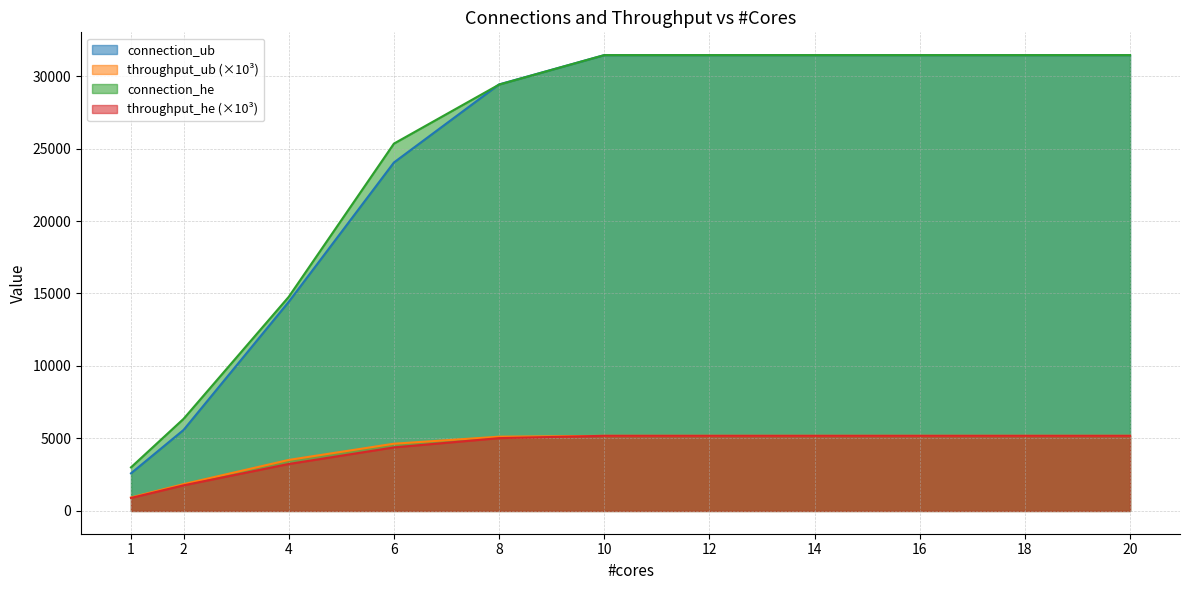

Reading left to right, extract all data points from this chart.

connection_ub: 1=2595.0	2=5588.0	4=14426.0	6=24038.0	8=29424.0	10=31444.0	12=31444.0	14=31444.0	16=31444.0	18=31444.0	20=31444.0
throughput_ub: 1=930.4	2=1849.7	4=3517.9	6=4636.4	8=5120.8	10=5181.4	12=5181.4	14=5181.4	16=5181.4	18=5181.4	20=5181.4
connection_he: 1=3006.0	2=6354.0	4=14771.0	6=25339.0	8=29411.0	10=31444.0	12=31444.0	14=31444.0	16=31444.0	18=31444.0	20=31444.0
throughput_he: 1=893.1	2=1765.4	4=3238.0	6=4382.4	8=5022.1	10=5181.4	12=5181.4	14=5181.4	16=5181.4	18=5181.4	20=5181.4